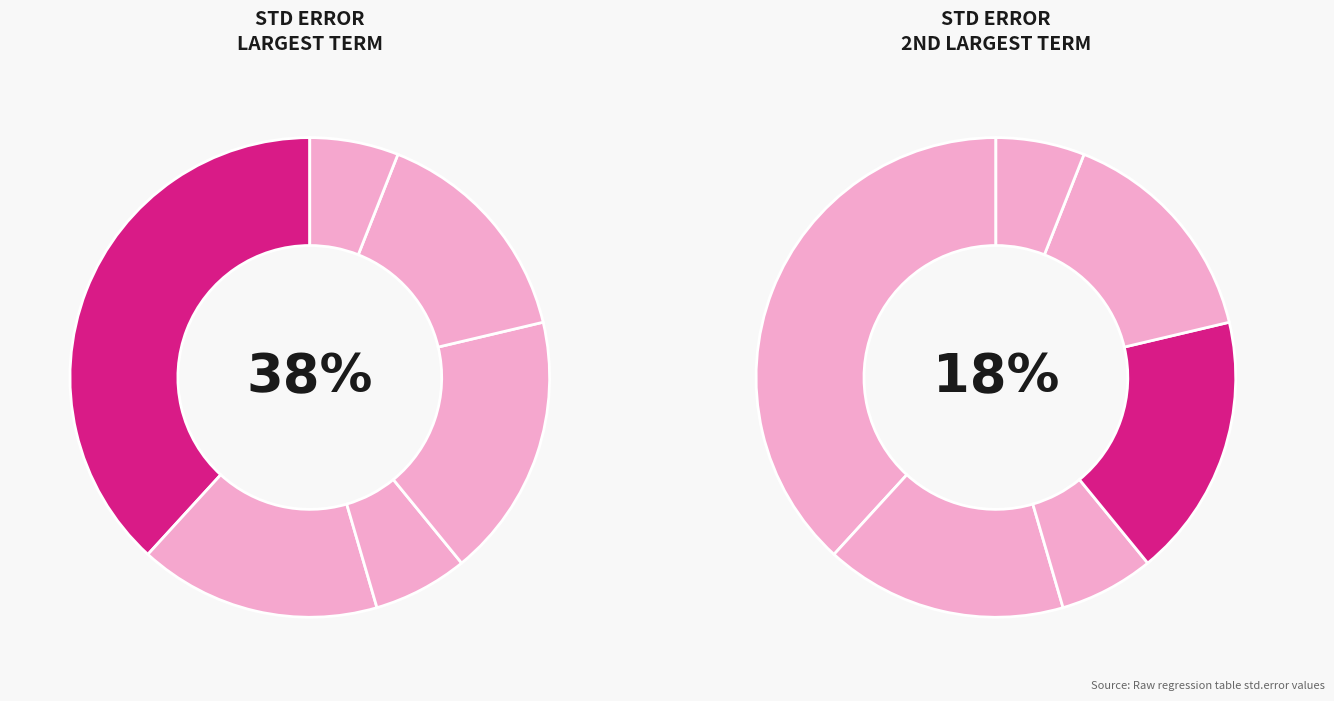

What is the largest slice in the pie chart?

(Intercept)